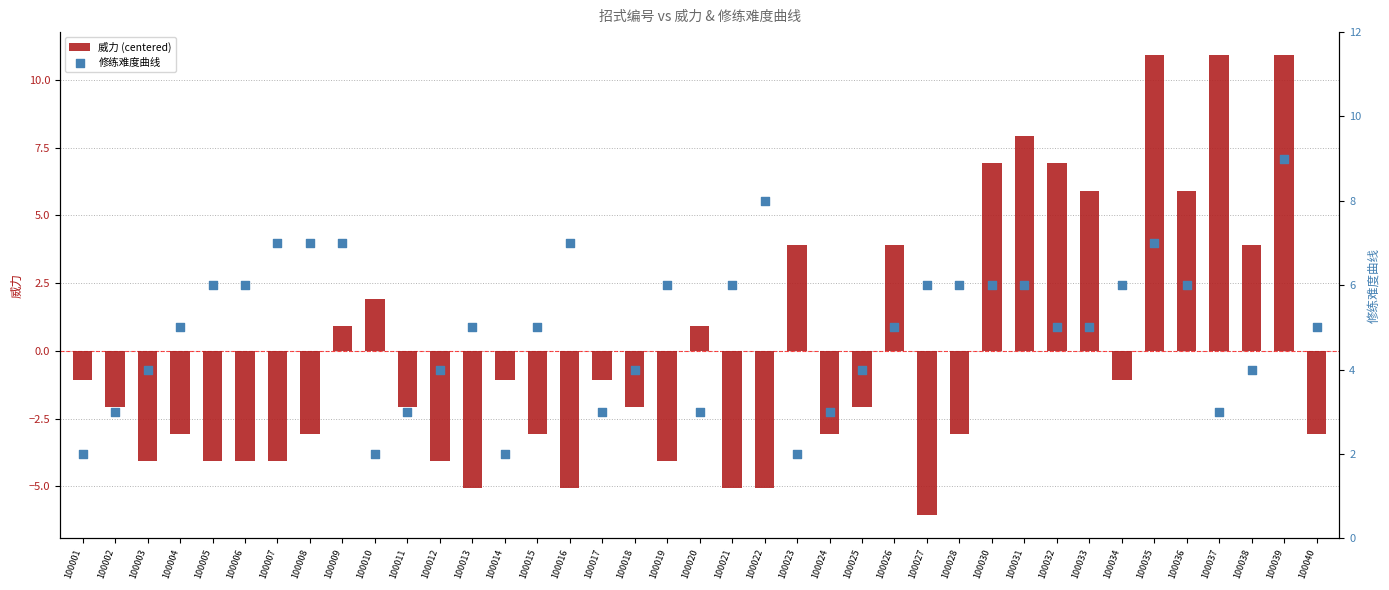

At which category is the sum across all series the highest?

100039